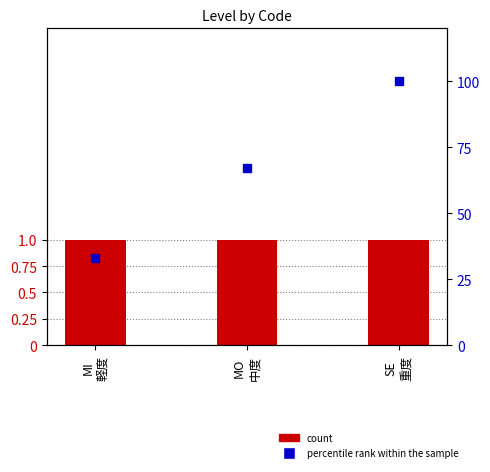

What are all the series names shown in the legend?

count, percentile rank within the sample